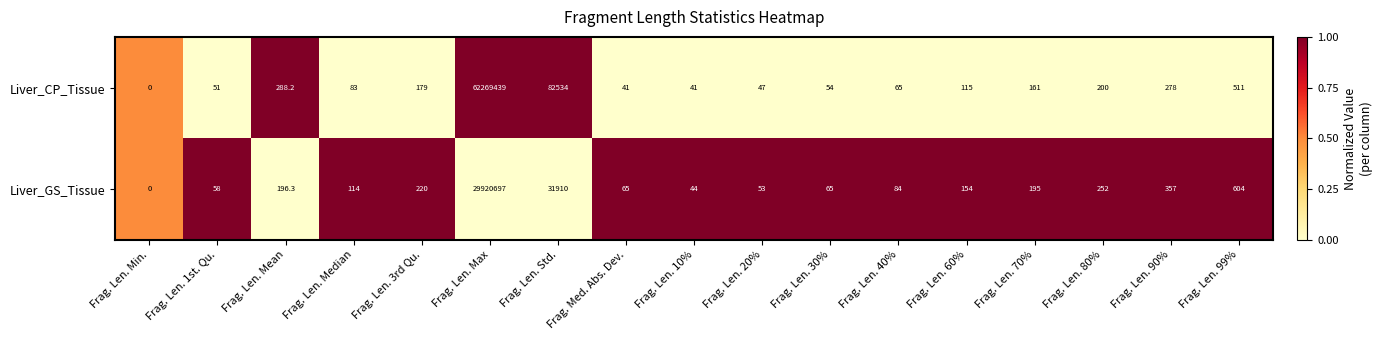

What is the difference between the highest and lowest values at Frag. Len. 90%?

79.0